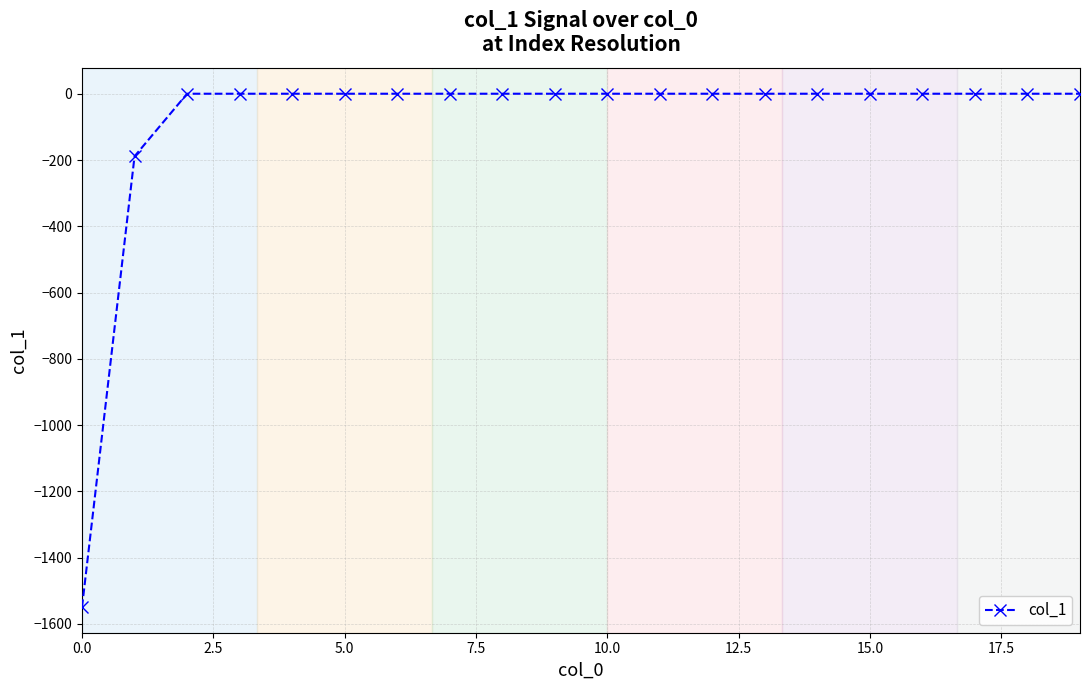

What is the value of the 2nd point from the left?

-188.9